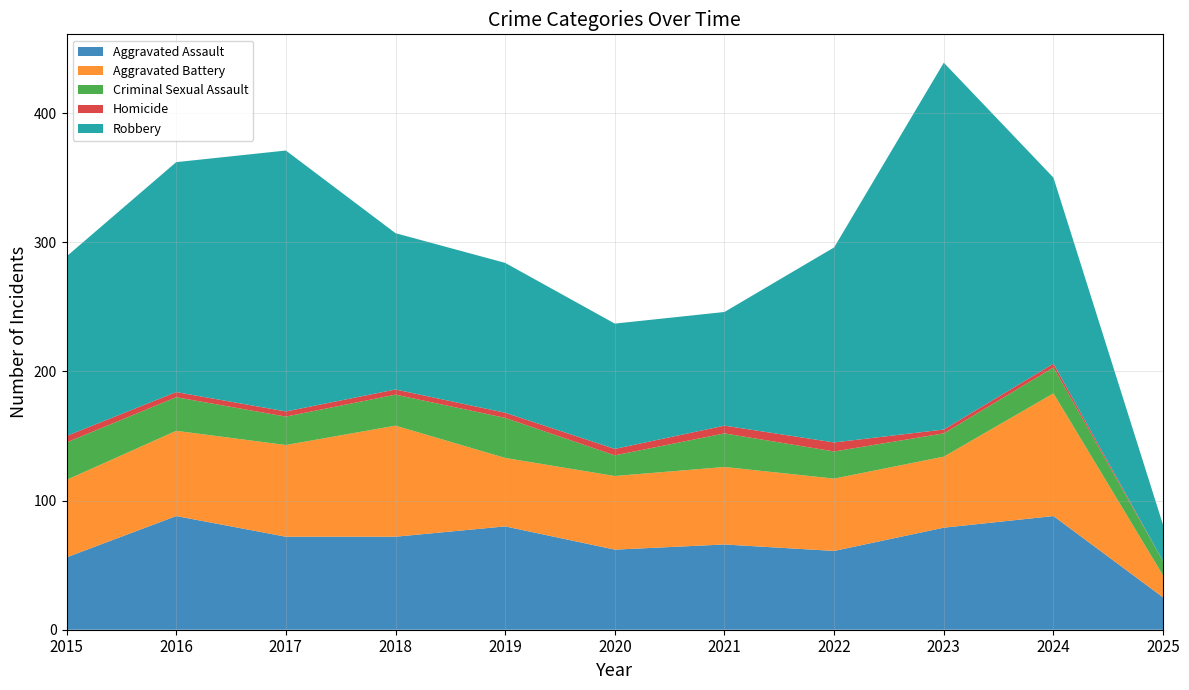

Reading left to right, extract all data points from this chart.

Aggravated Assault: 56	88	72	72	80	62	66	61	79	88	25
Aggravated Battery: 60	66	71	86	53	57	60	56	55	95	17
Criminal Sexual Assault: 29	26	22	24	31	16	26	21	18	20	11
Homicide: 5	4	4	4	4	5	6	7	3	3	0
Robbery: 139	178	202	121	116	97	88	151	284	144	28